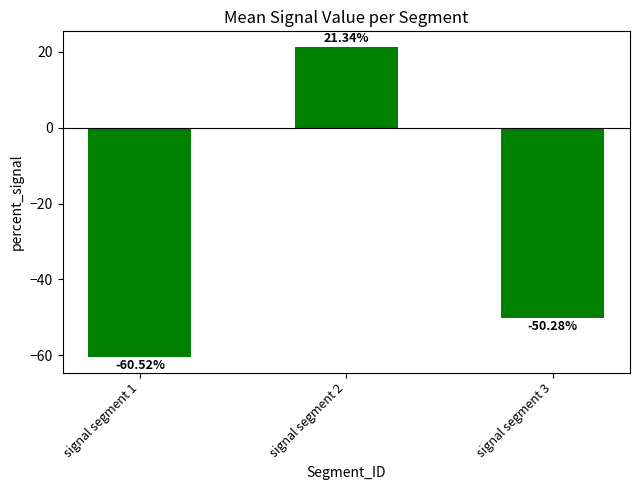

What is the greatest value displayed?

21.3